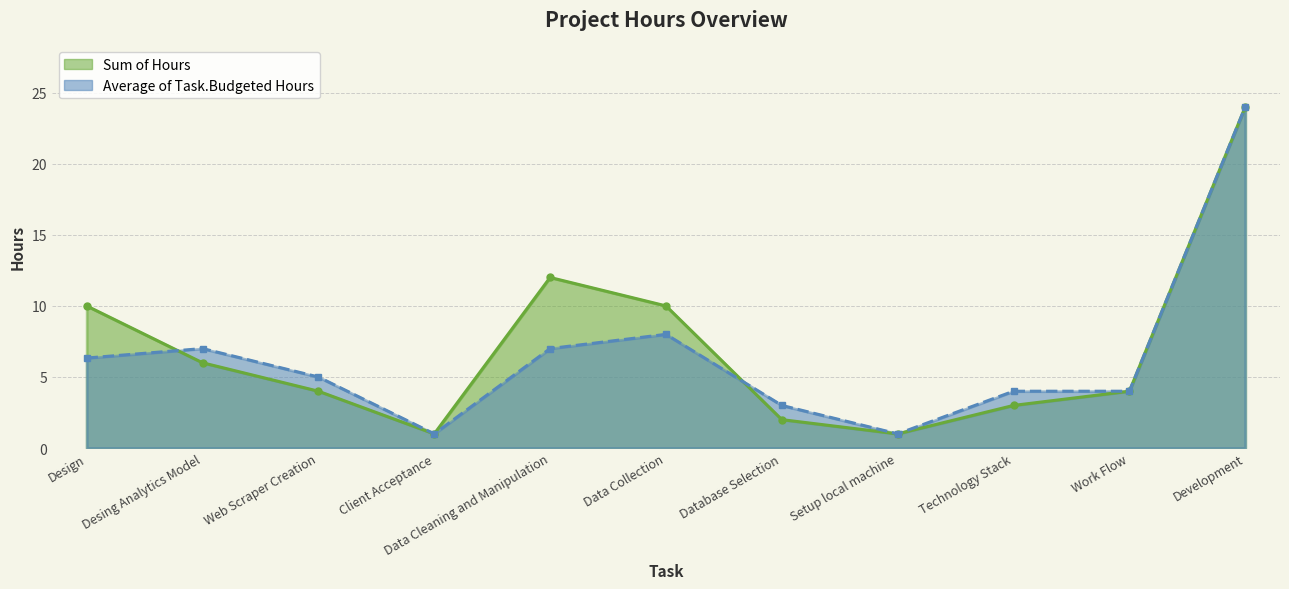

What is the sum of all Average of Task.Budgeted Hours values?

70.3